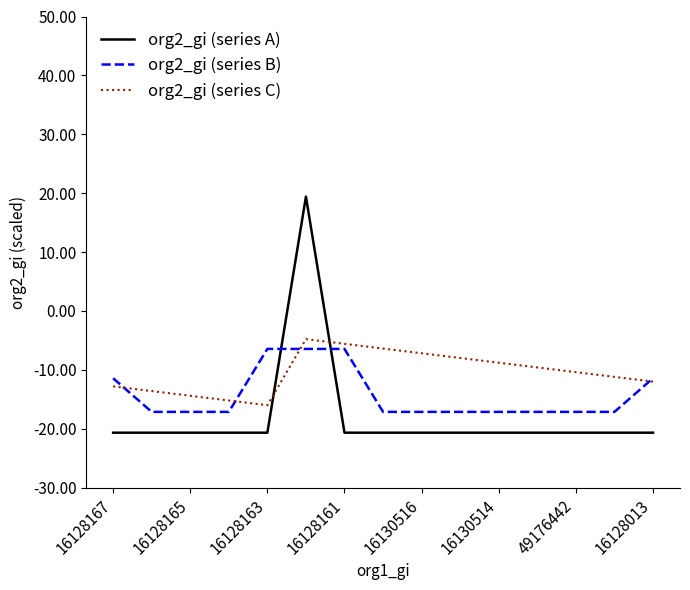

Which series has the widest spread of values?

org2_gi (series A)